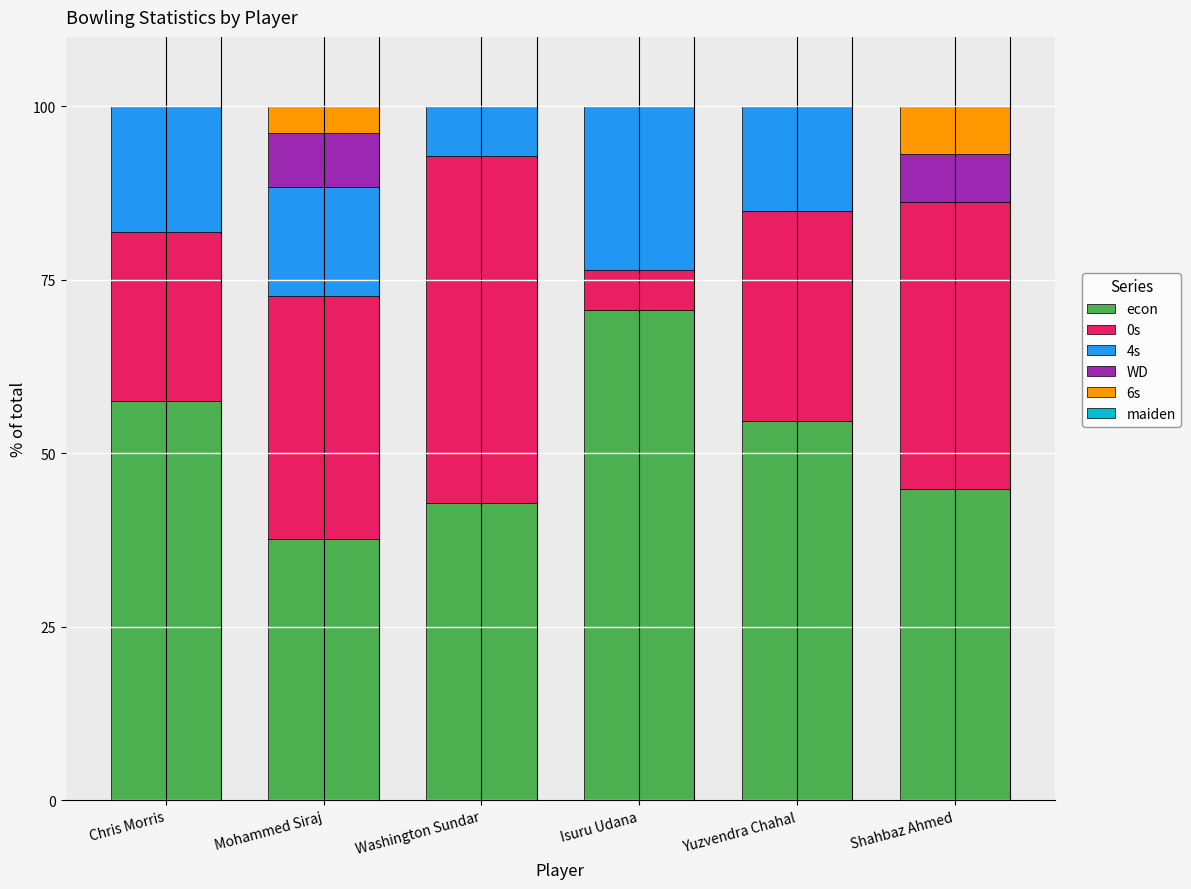

The value of econ at Yuzvendra Chahal is 54.7. True or false?

True